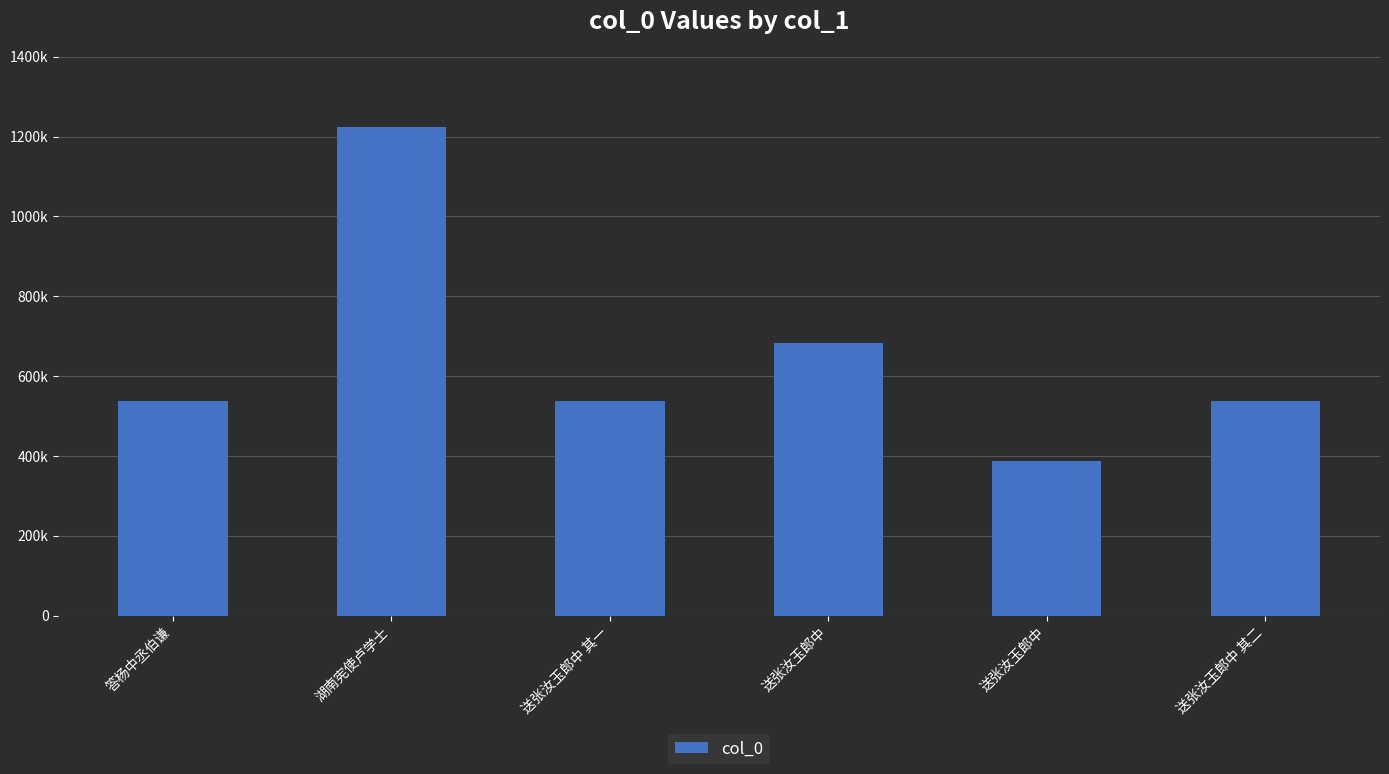

Are the bars grouped side by side (vs. stacked)?

No